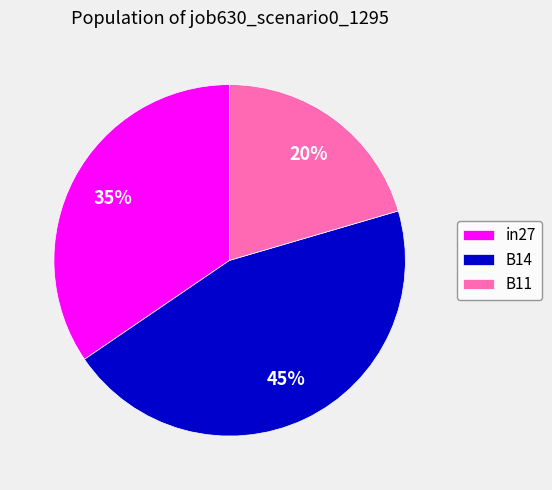

To the nearest percent, what is the average slice percentage?

33%